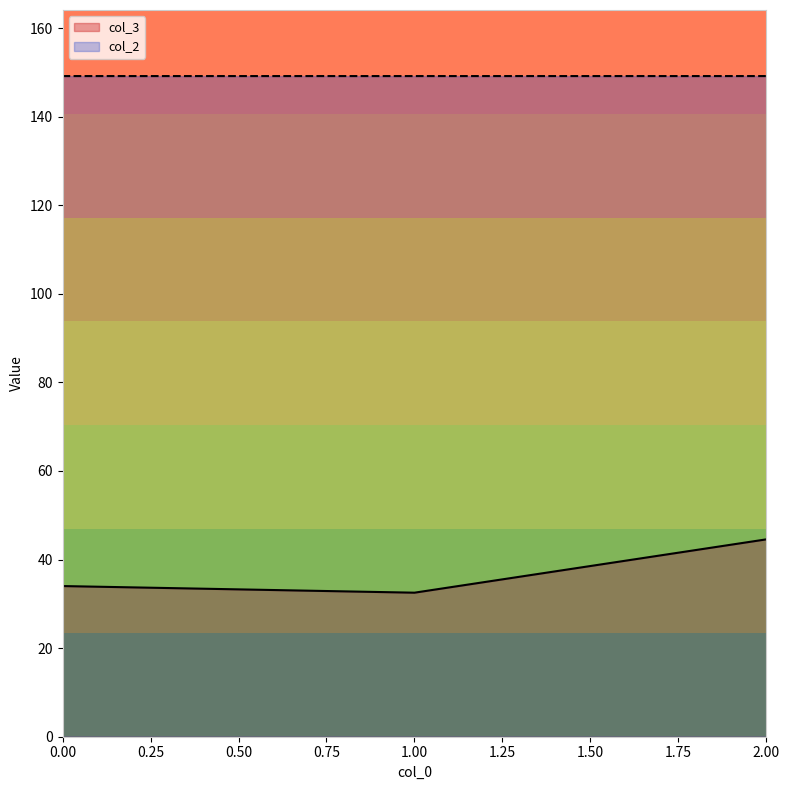

How many values in the col_3 series exceed 34?

2